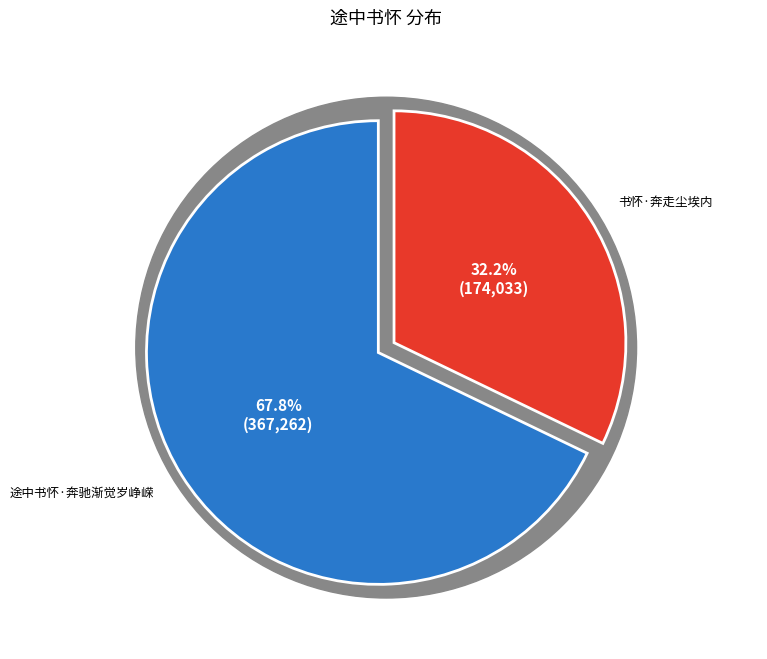

How many segments does this pie chart have?

2